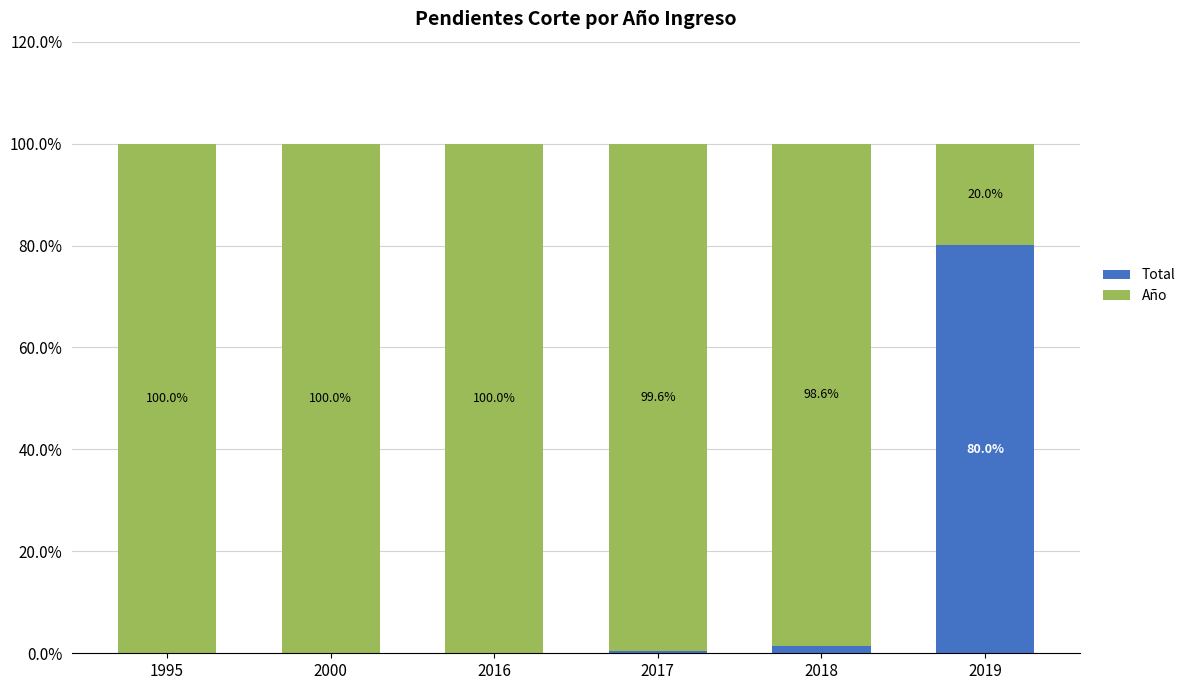

Which category has the highest value in the Total series?

2019